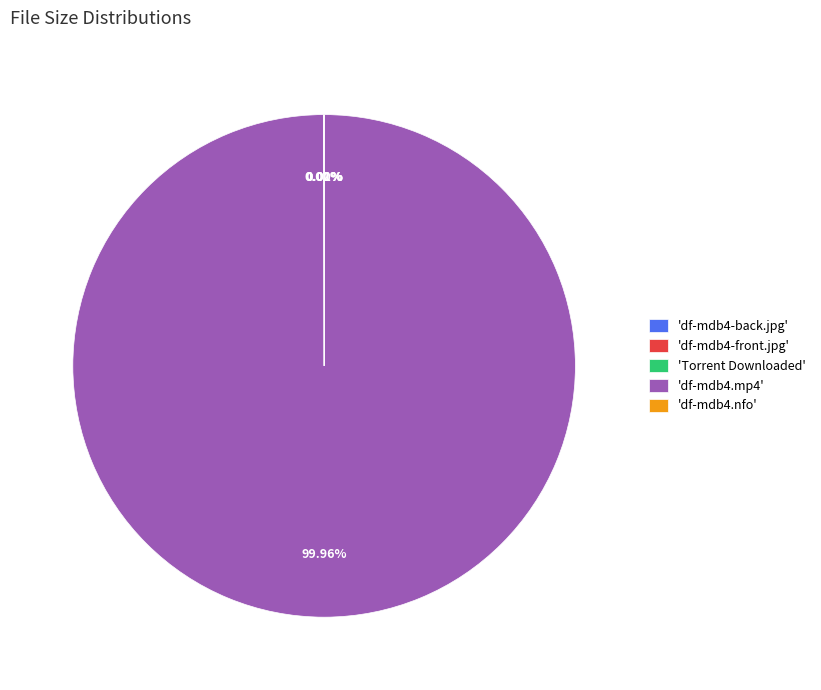

Does 'df-mdb4.mp4' represent more than half of the total?

Yes